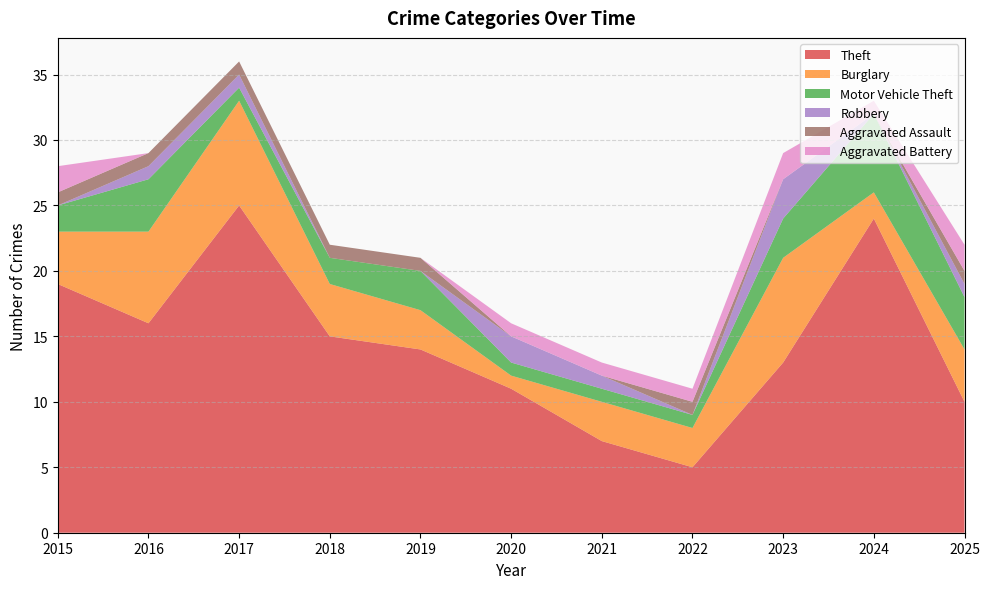

Reading left to right, extract all data points from this chart.

Theft: 2015=19	2016=16	2017=25	2018=15	2019=14	2020=11	2021=7	2022=5	2023=13	2024=24	2025=10
Burglary: 2015=4	2016=7	2017=8	2018=4	2019=3	2020=1	2021=3	2022=3	2023=8	2024=2	2025=4
Motor Vehicle Theft: 2015=2	2016=4	2017=1	2018=2	2019=3	2020=1	2021=1	2022=1	2023=3	2024=6	2025=4
Robbery: 2015=0	2016=1	2017=1	2018=0	2019=0	2020=2	2021=1	2022=0	2023=3	2024=0	2025=1
Aggravated Assault: 2015=1	2016=1	2017=1	2018=1	2019=1	2020=0	2021=0	2022=1	2023=0	2024=0	2025=1
Aggravated Battery: 2015=2	2016=0	2017=0	2018=0	2019=0	2020=1	2021=1	2022=1	2023=2	2024=1	2025=2